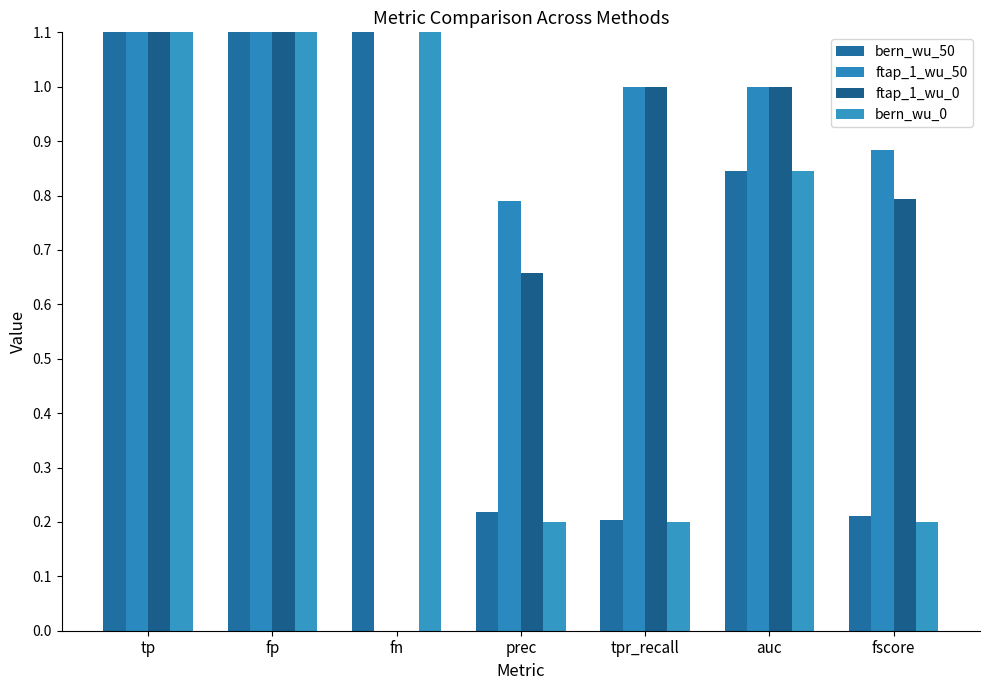

Read the bern_wu_0 value at fn.

40.0